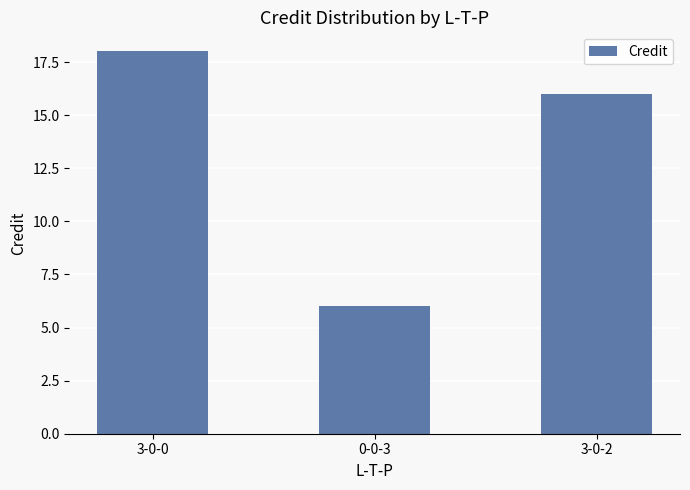

True or false: the data shows 32 at 3-0-0.

False